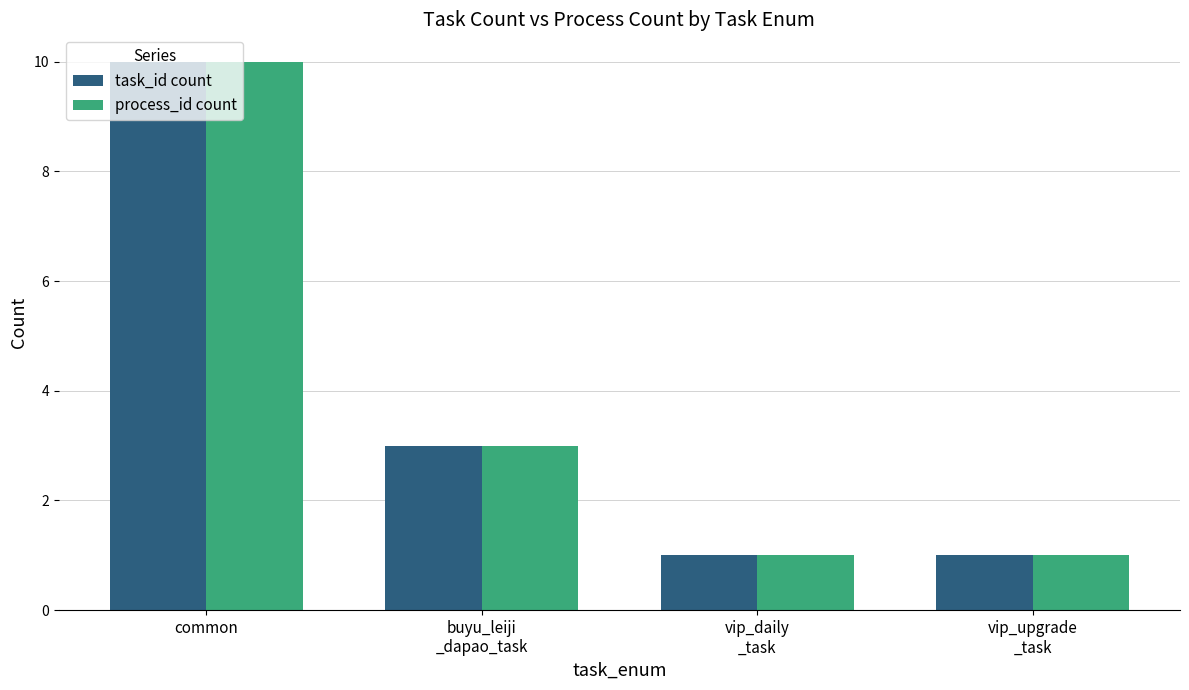

The value of task_id count at common is 17. True or false?

False